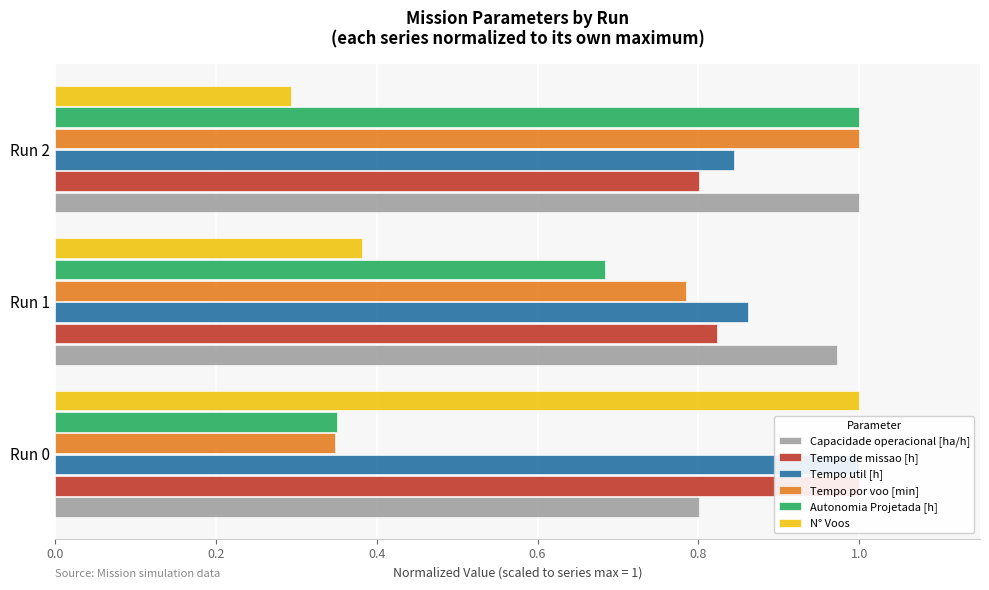

Which has a higher value, Run 2 or Run 1?

Run 2